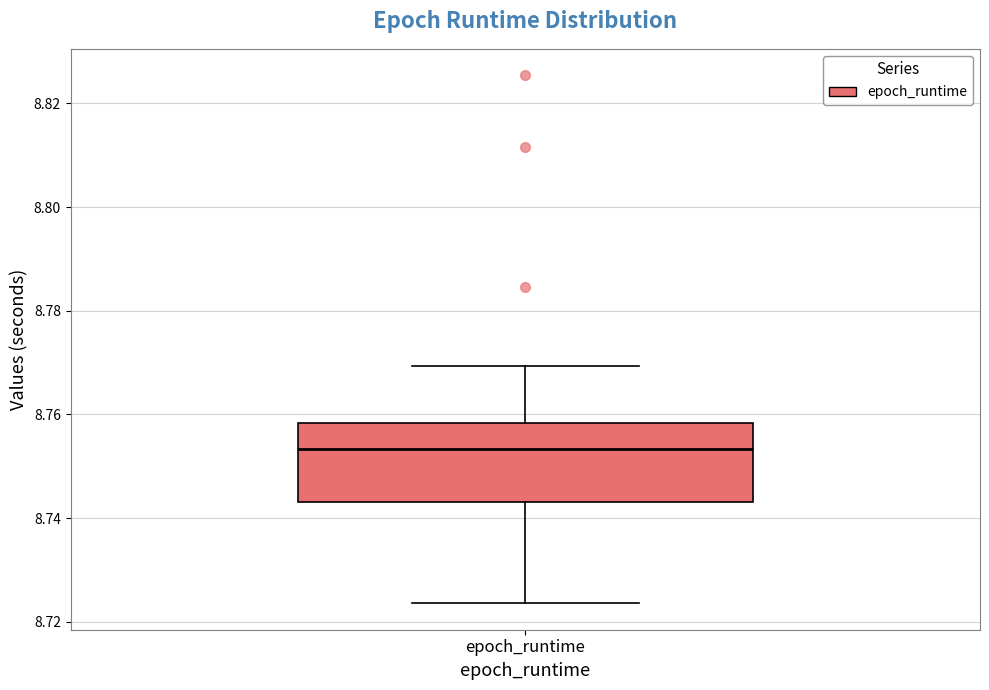

Transcribe this box plot: give where the median line is, the range the box spans, and where the two whiskers end, as read against the y-axis. The values are not printed on the chart, so give them approximately, as read against the axis.

median 8.754, box 8.744 to 8.758, whiskers 8.724 to 8.770